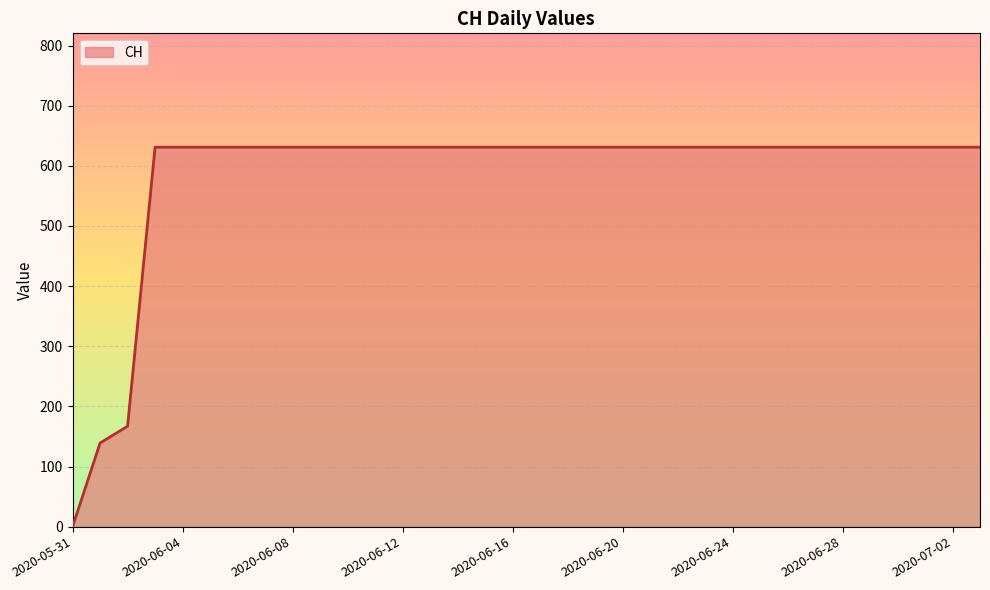

What is the difference between the maximum and minimum values?

631